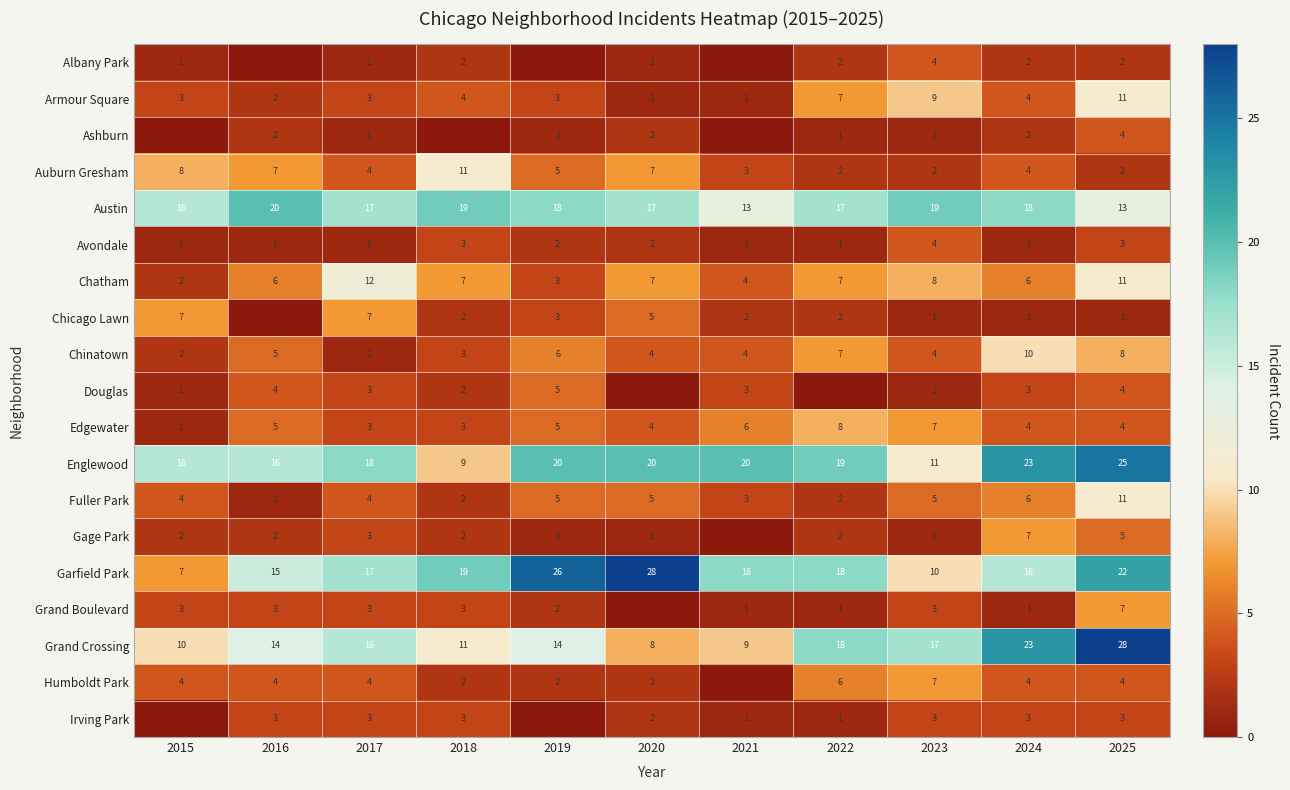

Is it true that Ashburn equals 0 at 2017?

False